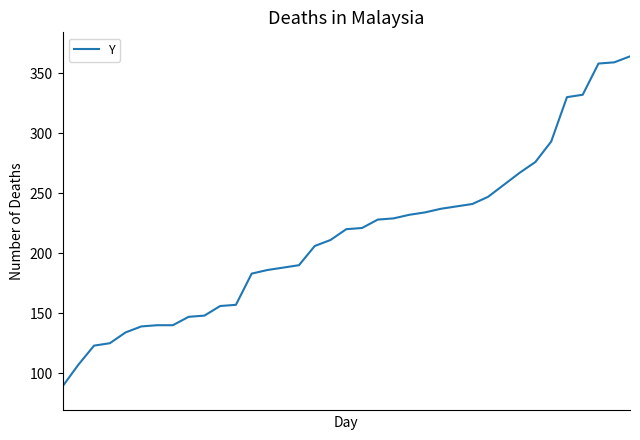

What is the minimum value shown in the chart?

89